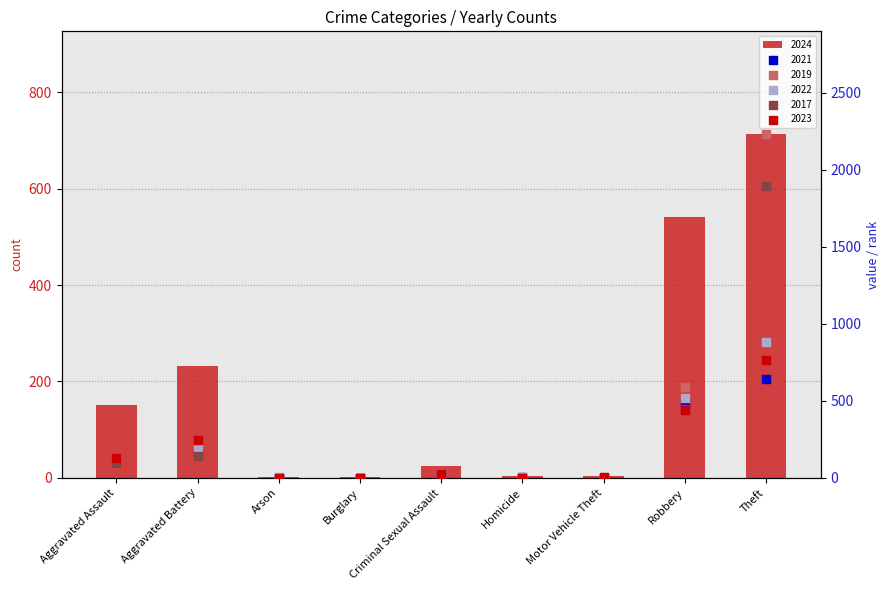

At which category is the sum across all series the highest?

Theft